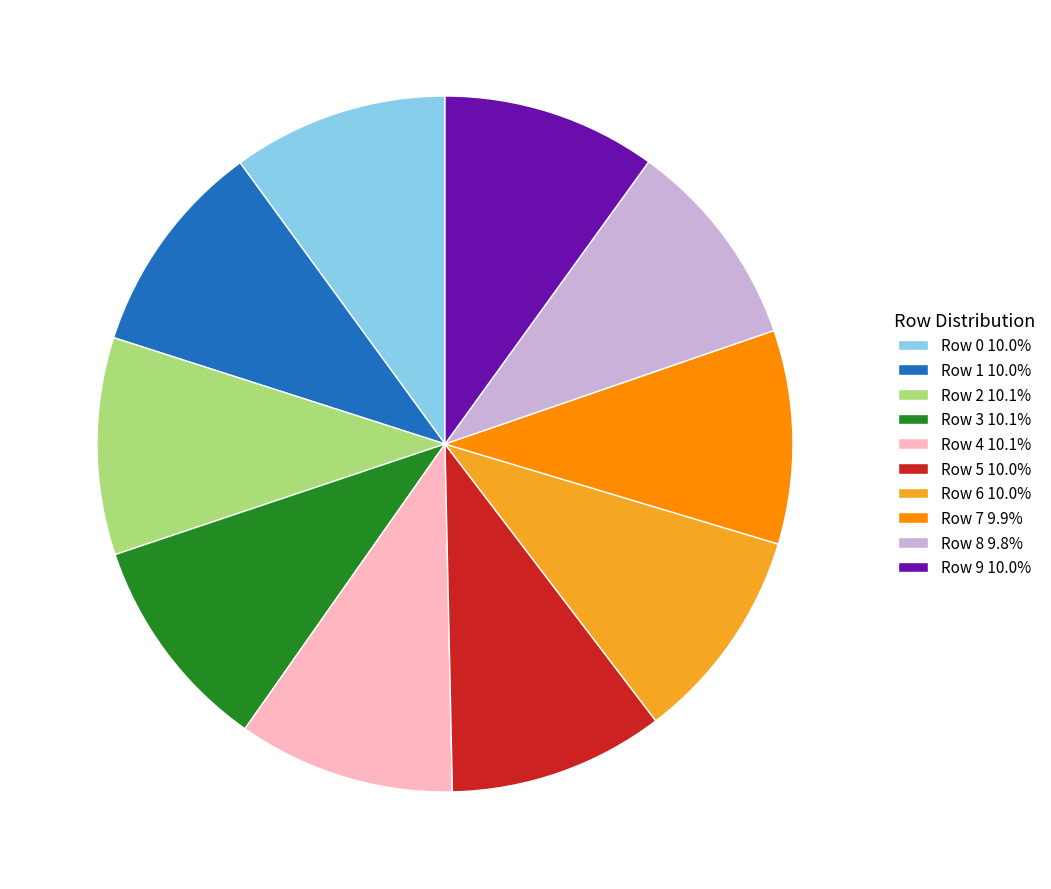

How many segments does this pie chart have?

10